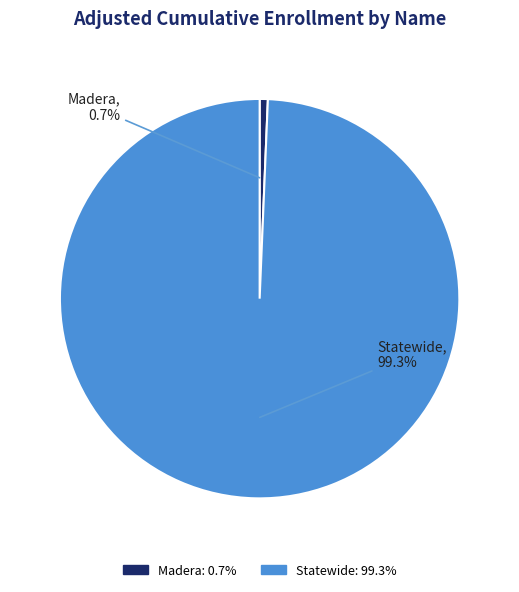

Rank the categories by value from highest to lowest.

Statewide, Madera